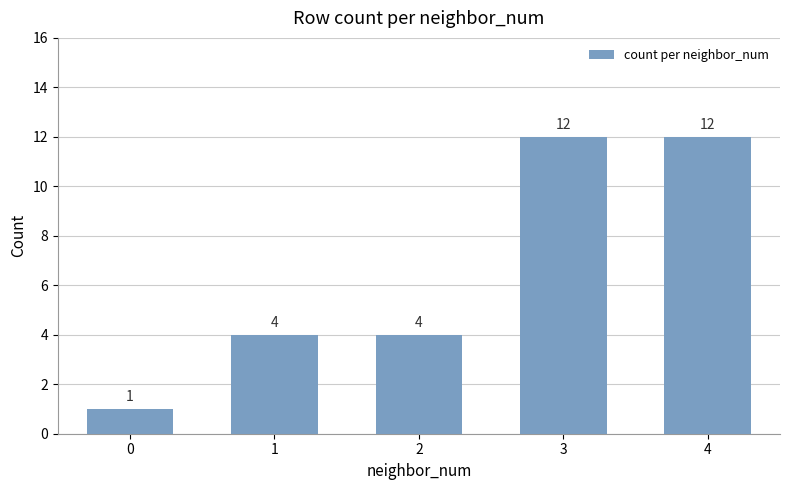

What is the approximate value at 2?

4